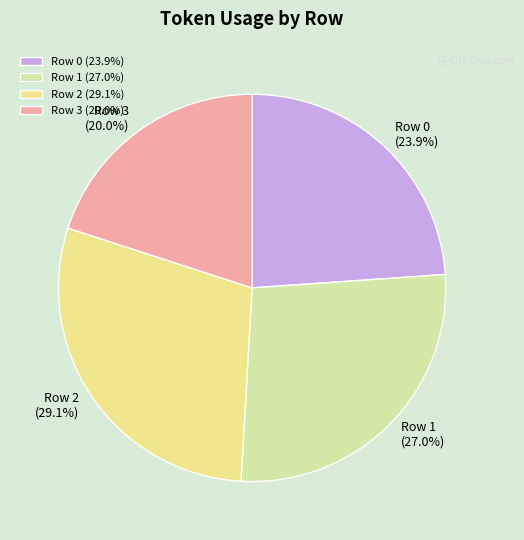

Is the sum of Row 1 and Row 2 greater than half?

Yes